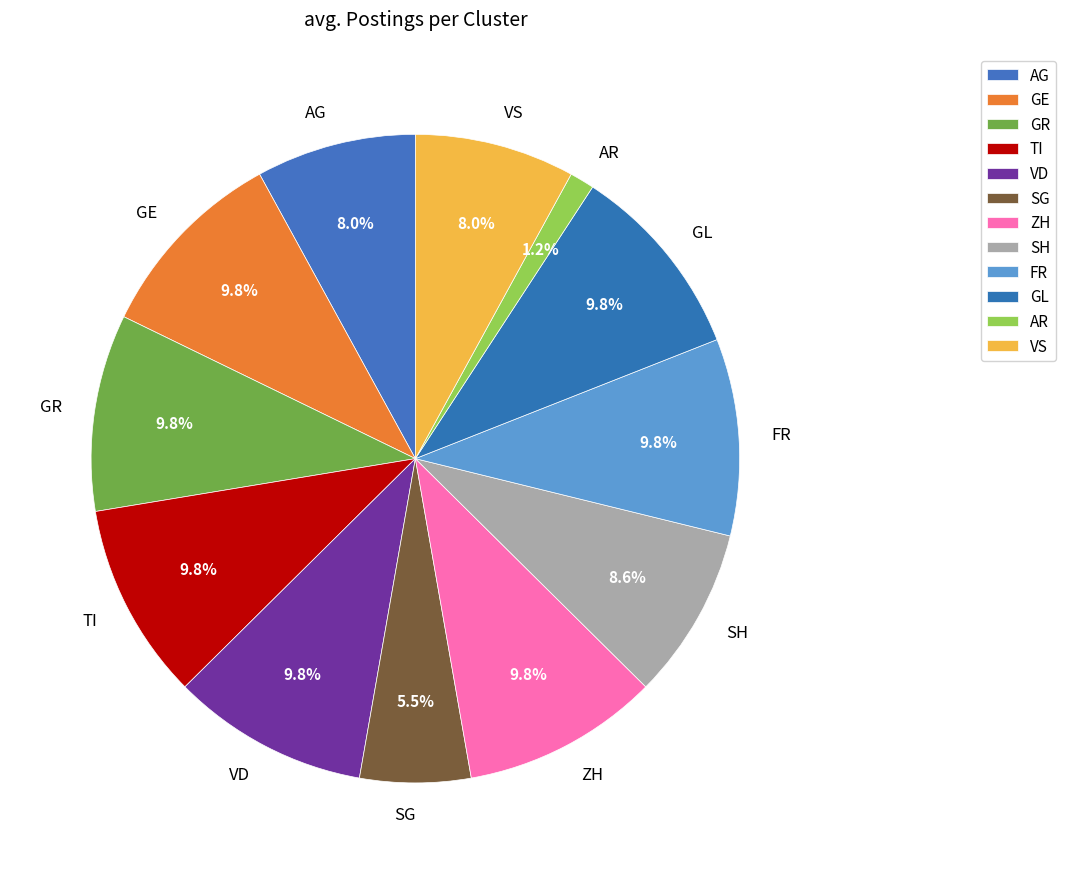

What is the ratio of the value at SG to the value at ZH?

0.6